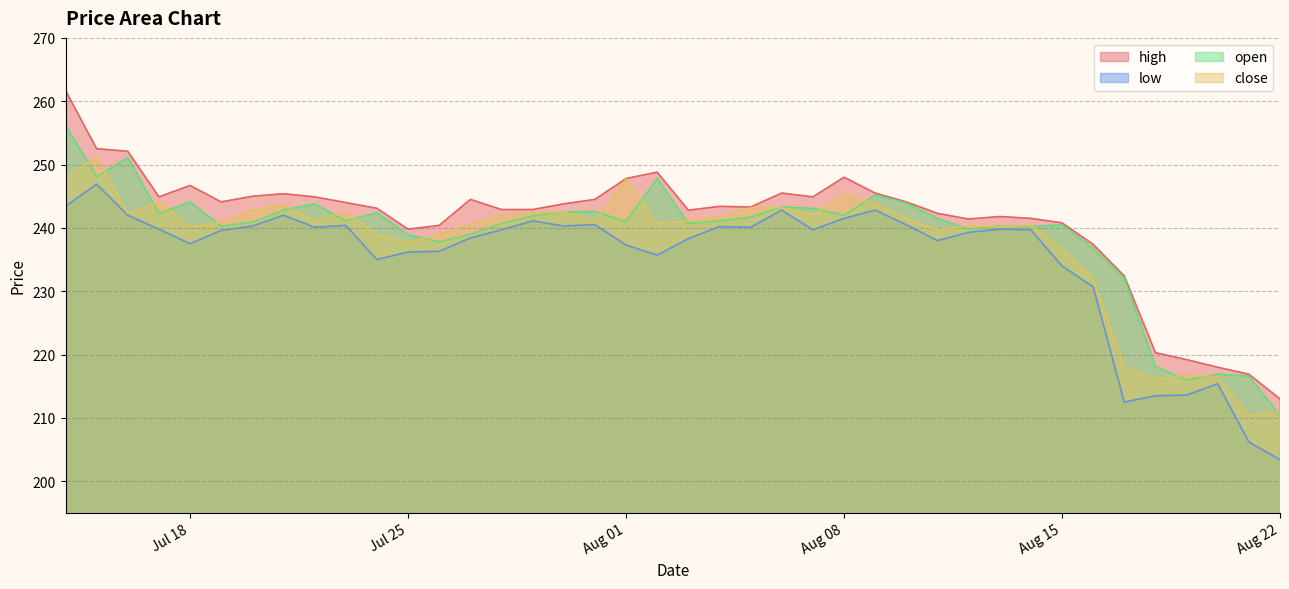

List the series in order of their overall mean, highest first.

high, open, close, low